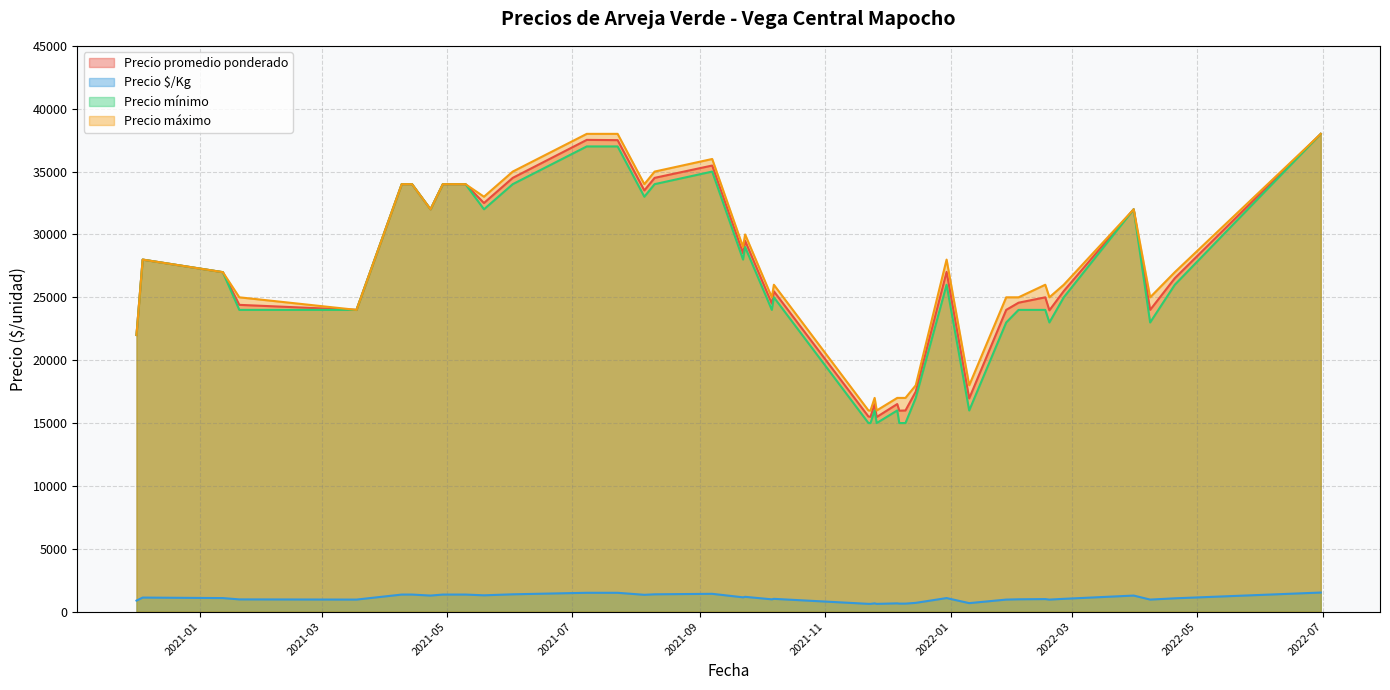

Reading right to left, what are all the values shown in this chart?

Precio promedio ponderado: 2022-02-16=25000	2021-07-23=37500	2021-01-20=24400	2022-01-28=24000	2022-06-30=38000	2021-12-06=16512	2021-04-23=32000	2021-11-23=15500	2020-12-01=22000	2021-11-25=16500	2021-07-08=37520	2022-03-31=32000	2022-02-18=23963	2021-01-12=27000	2021-04-09=34000	2021-09-07=35480	2022-02-03=24571	2021-08-05=33500	2021-11-26=15480	2021-05-10=34000	2021-08-10=34500	2022-02-25=25500	2020-12-04=28000	2021-12-30=27023	2021-11-22=15520	2022-01-10=16960	2021-09-22=28500	2021-12-15=17500	2022-04-20=26520	2021-12-07=15984	2021-05-19=32500	2021-06-02=34500	2021-03-18=24000	2021-04-14=34000	2021-12-10=16000	2021-09-23=29500	2021-10-06=24500	2021-10-07=25480	2021-04-29=34000	2022-04-08=24000
Precio $/Kg: 2022-02-16=1000	2021-07-23=1500	2021-01-20=976	2022-01-28=960	2022-06-30=1520	2021-12-06=660	2021-04-23=1280	2021-11-23=620	2020-12-01=880	2021-11-25=660	2021-07-08=1501	2022-03-31=1280	2022-02-18=959	2021-01-12=1080	2021-04-09=1360	2021-09-07=1419	2022-02-03=983	2021-08-05=1340	2021-11-26=619	2021-05-10=1360	2021-08-10=1380	2022-02-25=1020	2020-12-04=1120	2021-12-30=1081	2021-11-22=621	2022-01-10=678	2021-09-22=1140	2021-12-15=700	2022-04-20=1061	2021-12-07=639	2021-05-19=1300	2021-06-02=1380	2021-03-18=960	2021-04-14=1360	2021-12-10=640	2021-09-23=1180	2021-10-06=980	2021-10-07=1019	2021-04-29=1360	2022-04-08=960
Precio mínimo: 2022-02-16=24000	2021-07-23=37000	2021-01-20=24000	2022-01-28=23000	2022-06-30=38000	2021-12-06=16000	2021-04-23=32000	2021-11-23=15000	2020-12-01=22000	2021-11-25=16000	2021-07-08=37000	2022-03-31=32000	2022-02-18=23000	2021-01-12=27000	2021-04-09=34000	2021-09-07=35000	2022-02-03=24000	2021-08-05=33000	2021-11-26=15000	2021-05-10=34000	2021-08-10=34000	2022-02-25=25000	2020-12-04=28000	2021-12-30=26000	2021-11-22=15000	2022-01-10=16000	2021-09-22=28000	2021-12-15=17000	2022-04-20=26000	2021-12-07=15000	2021-05-19=32000	2021-06-02=34000	2021-03-18=24000	2021-04-14=34000	2021-12-10=15000	2021-09-23=29000	2021-10-06=24000	2021-10-07=25000	2021-04-29=34000	2022-04-08=23000
Precio máximo: 2022-02-16=26000	2021-07-23=38000	2021-01-20=25000	2022-01-28=25000	2022-06-30=38000	2021-12-06=17000	2021-04-23=32000	2021-11-23=16000	2020-12-01=22000	2021-11-25=17000	2021-07-08=38000	2022-03-31=32000	2022-02-18=25000	2021-01-12=27000	2021-04-09=34000	2021-09-07=36000	2022-02-03=25000	2021-08-05=34000	2021-11-26=16000	2021-05-10=34000	2021-08-10=35000	2022-02-25=26000	2020-12-04=28000	2021-12-30=28000	2021-11-22=16000	2022-01-10=18000	2021-09-22=29000	2021-12-15=18000	2022-04-20=27000	2021-12-07=17000	2021-05-19=33000	2021-06-02=35000	2021-03-18=24000	2021-04-14=34000	2021-12-10=17000	2021-09-23=30000	2021-10-06=25000	2021-10-07=26000	2021-04-29=34000	2022-04-08=25000